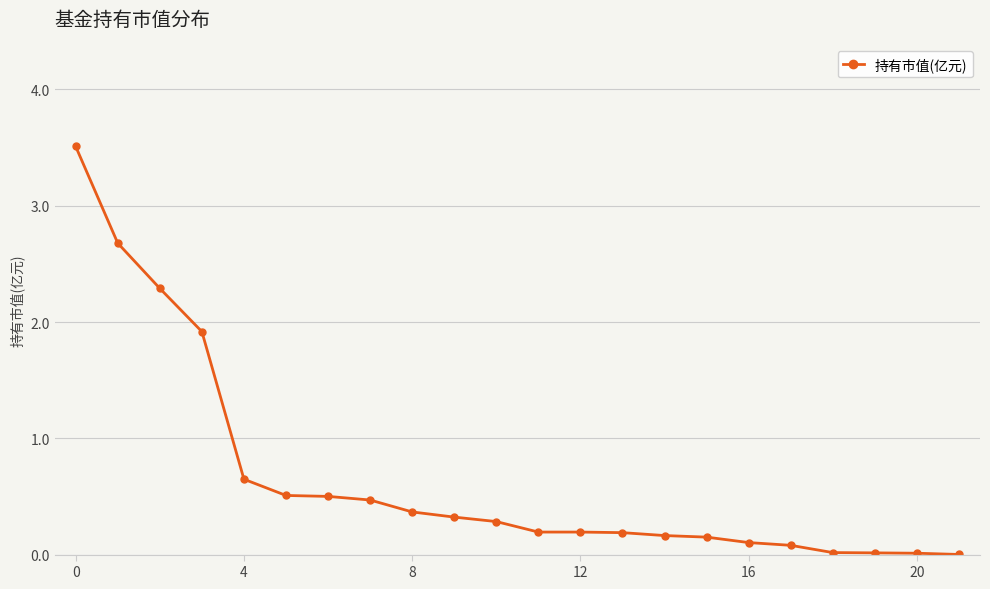

What is the sum of all values?

14.6